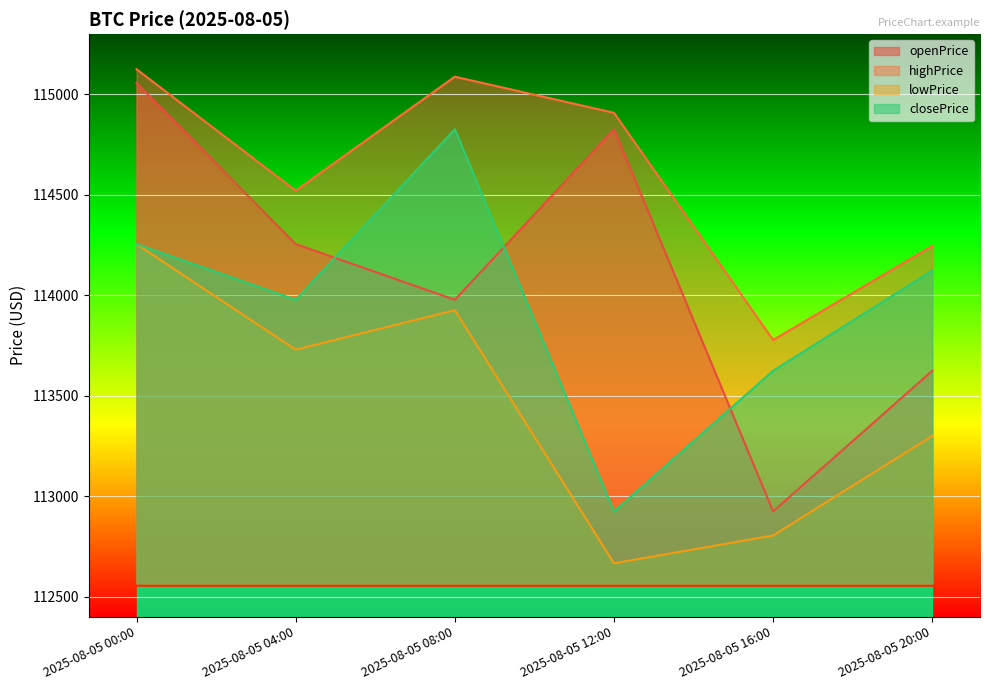

True or false: lowPrice and openPrice intersect in this chart.

False